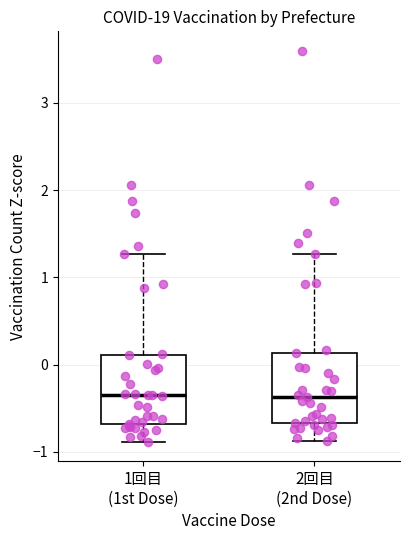

Where is the upper edge of the box for 1回目 (1st Dose) on the y-axis? The values are not printed on the chart, so give them approximately, as read against the axis.

0.1